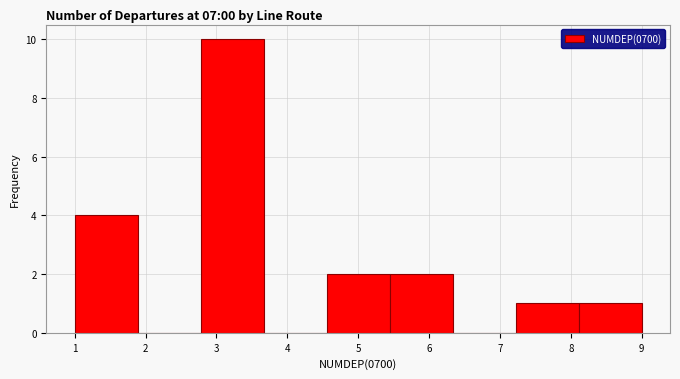

What is the height of the bar covering 8.1 to 9.0 on the x-axis? Neither the bar edges nor the heights are printed on the chart, so give them approximately, as read against the axes.

1